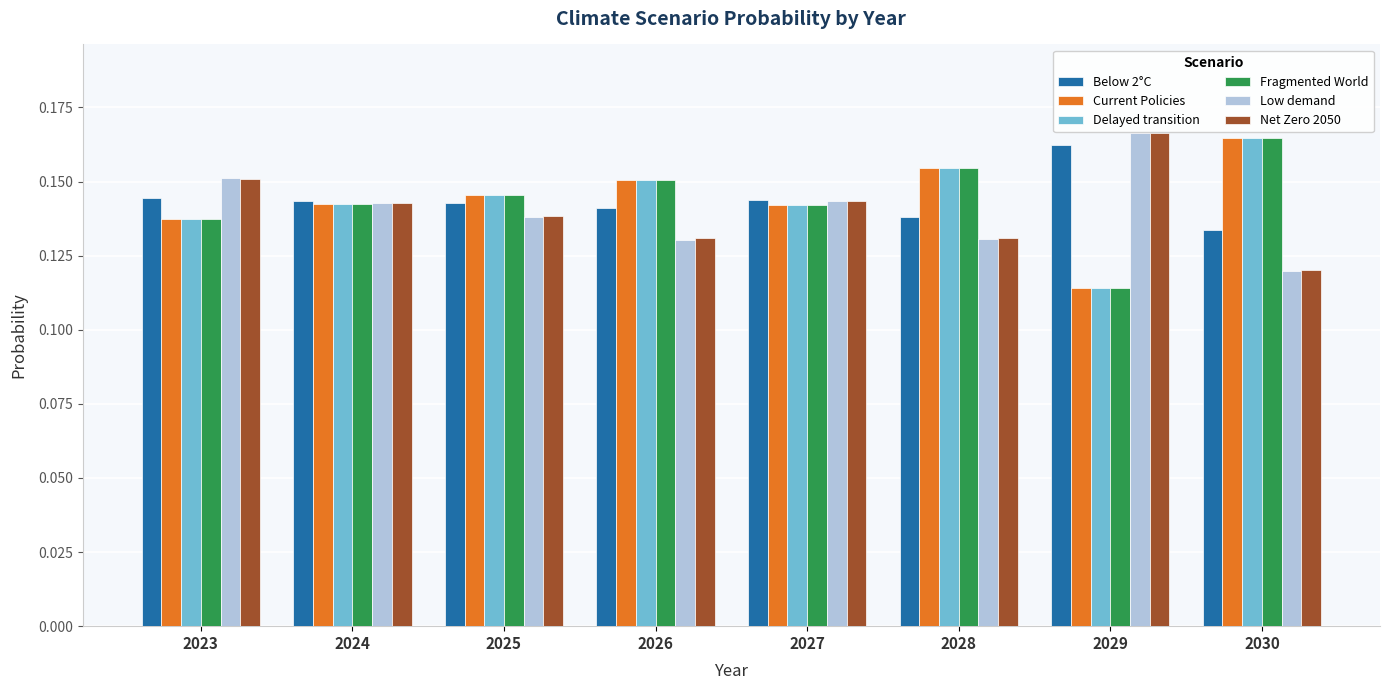

How many groups of bars are there?

8